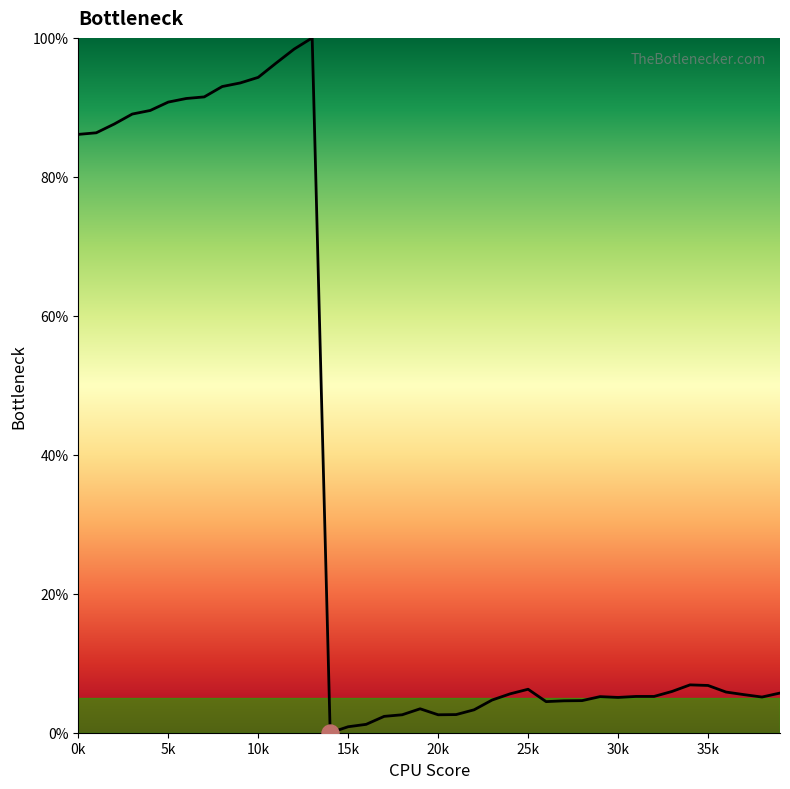

What is the maximum value shown in the chart?

100.0